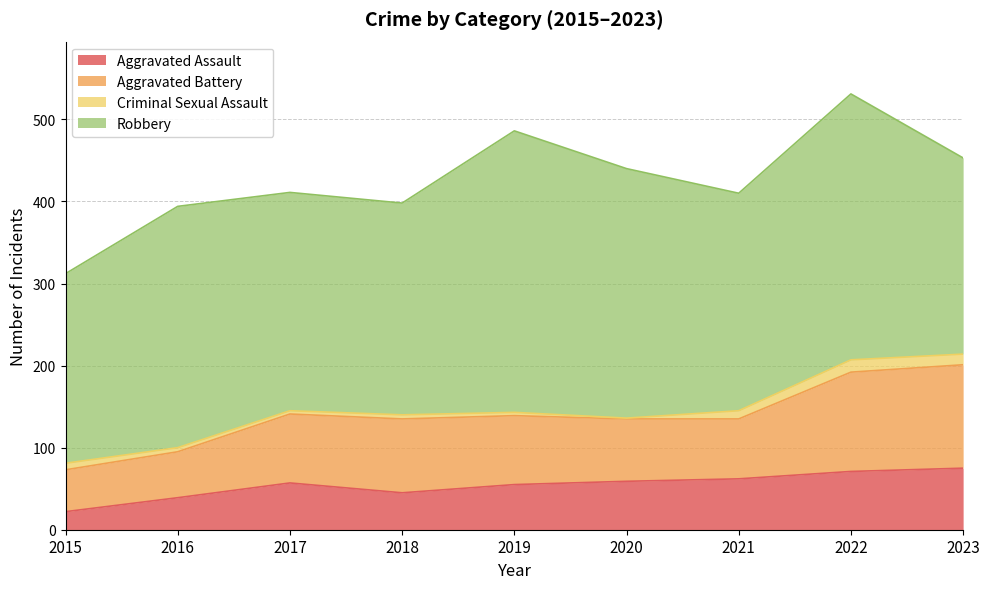

True or false: Robbery and Aggravated Battery cross at least once.

False